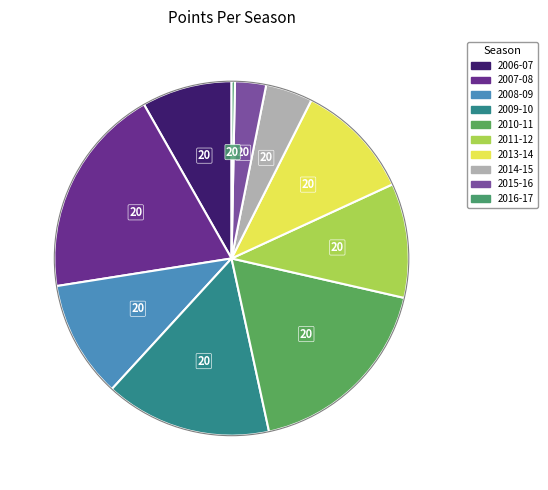

The 2008-09 slice represents 11% of the pie. True or false?

True